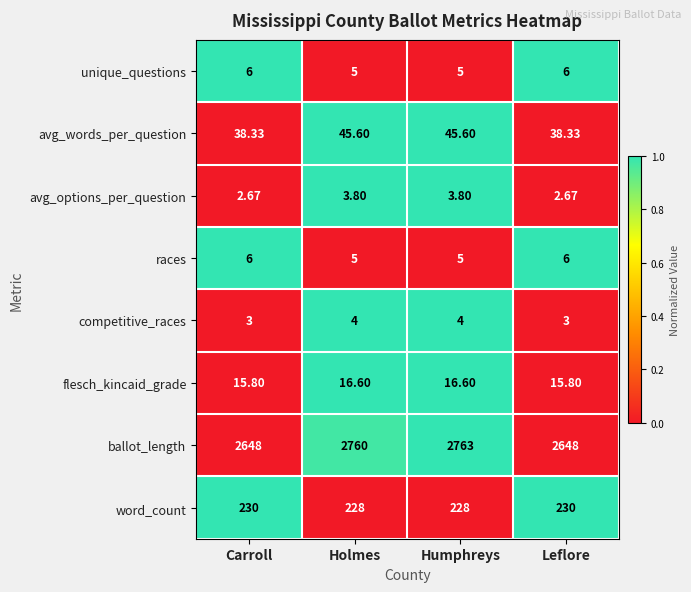

Which label corresponds to the largest value in the chart?

Humphreys